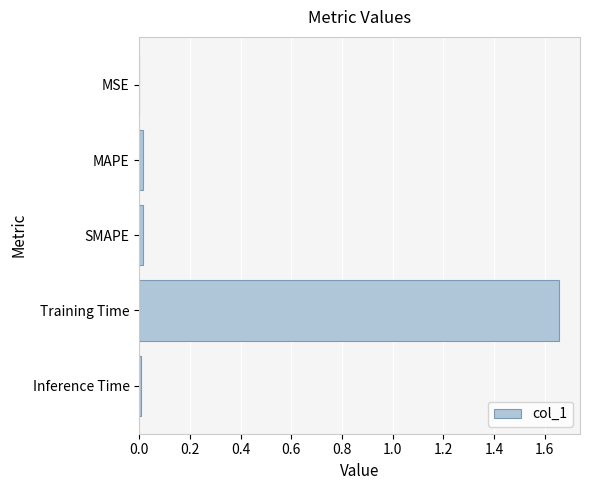

Between Inference Time and Training Time, which is larger?

Training Time